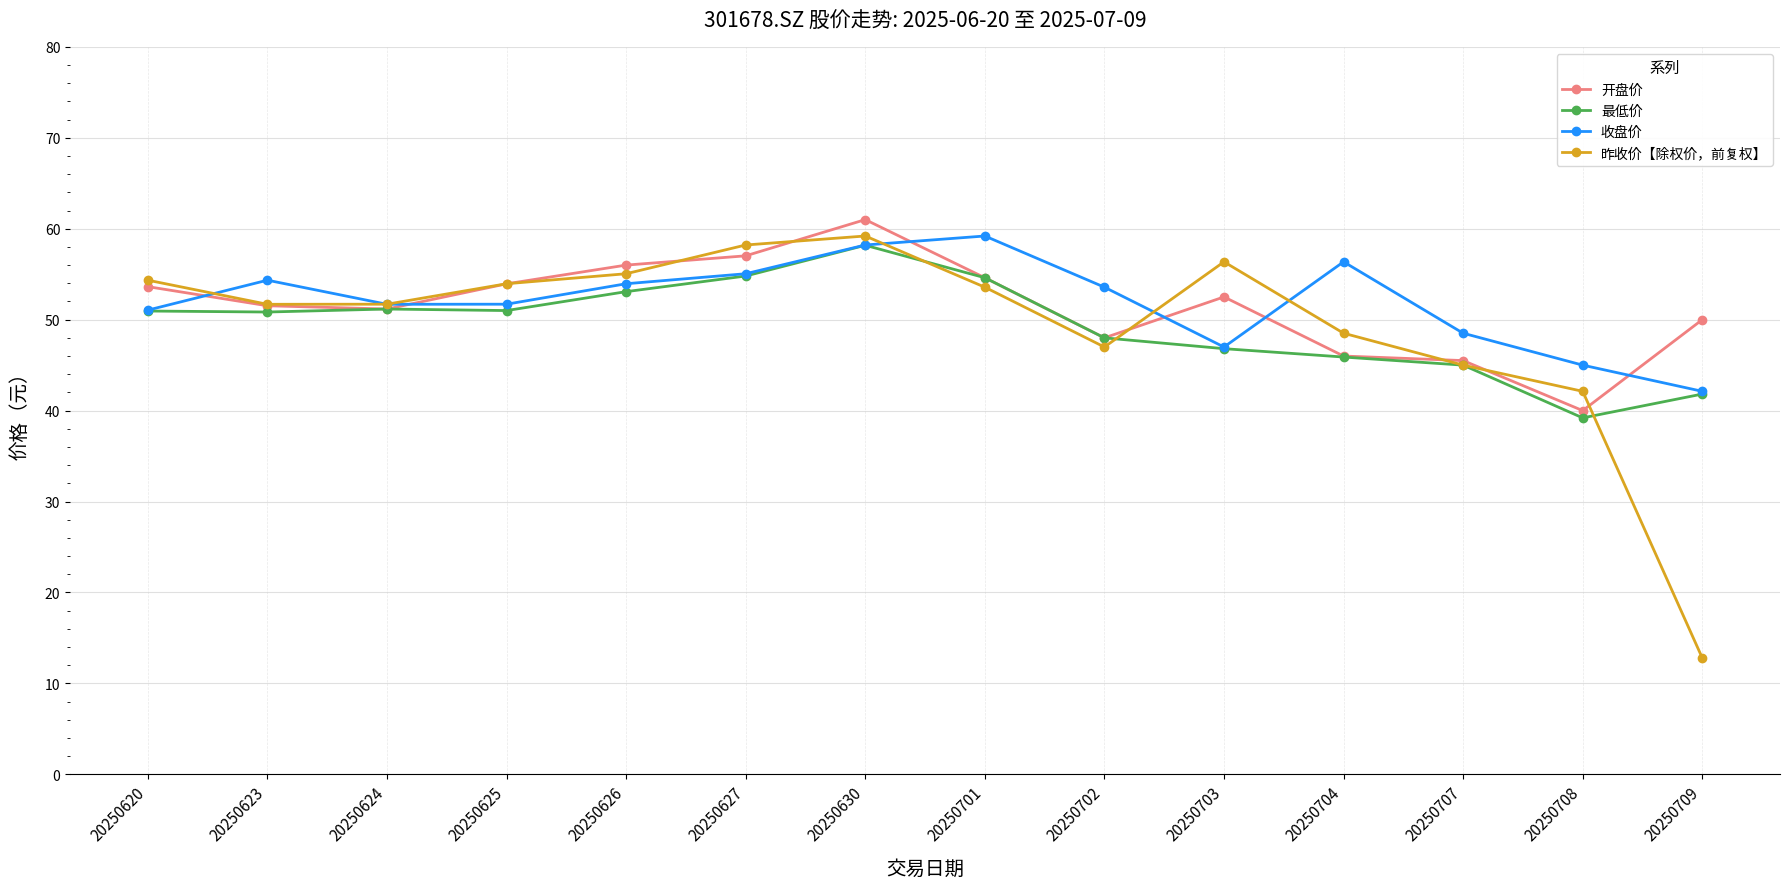

At which category does 收盘价 reach its first local peak?

20250623